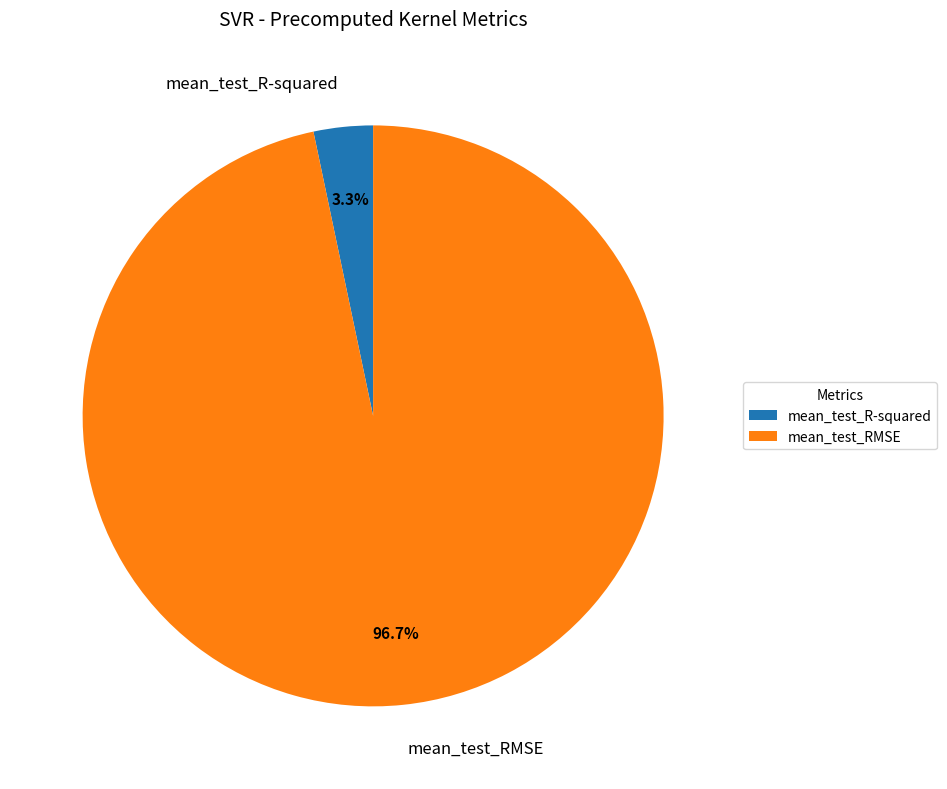

How much of the chart is everything except mean_test_R-squared?

96.7%